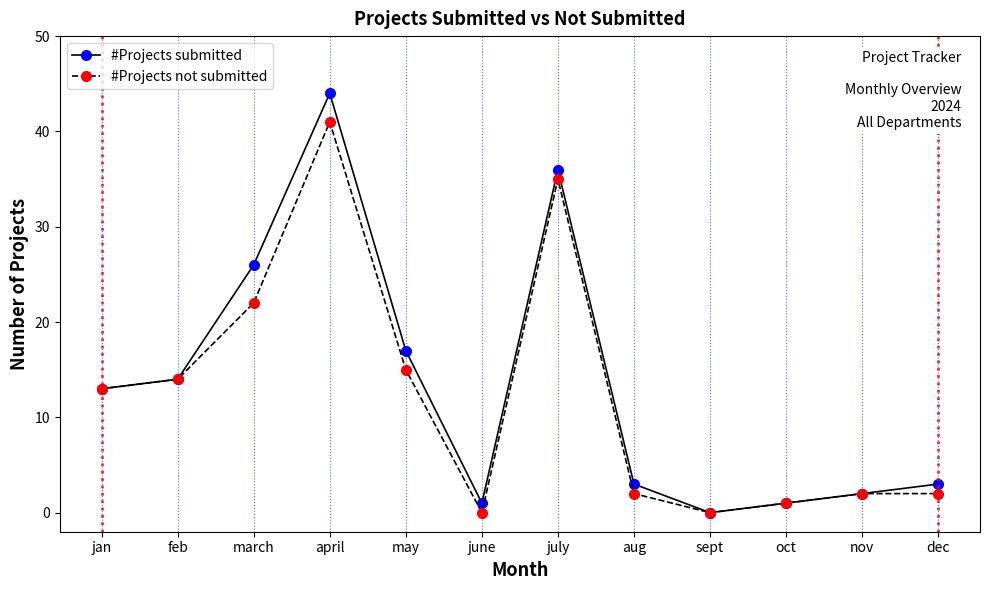

Between april and oct, which series saw the biggest shift?

#Projects submitted